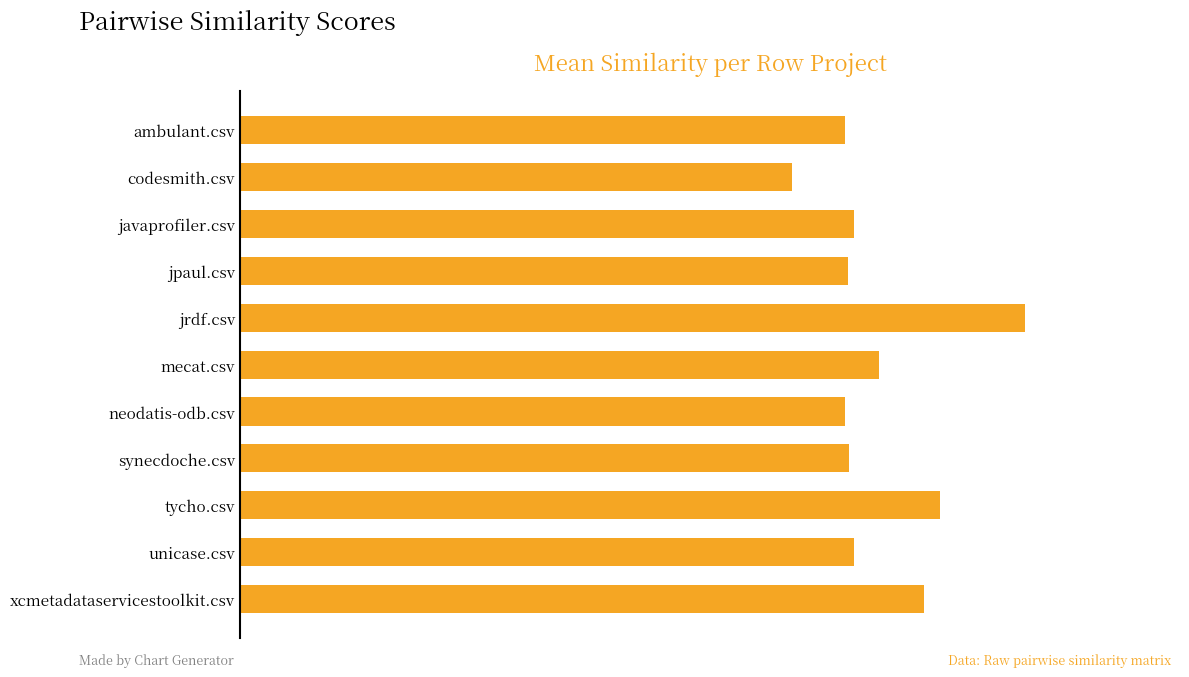

Are the bars horizontal?

Yes